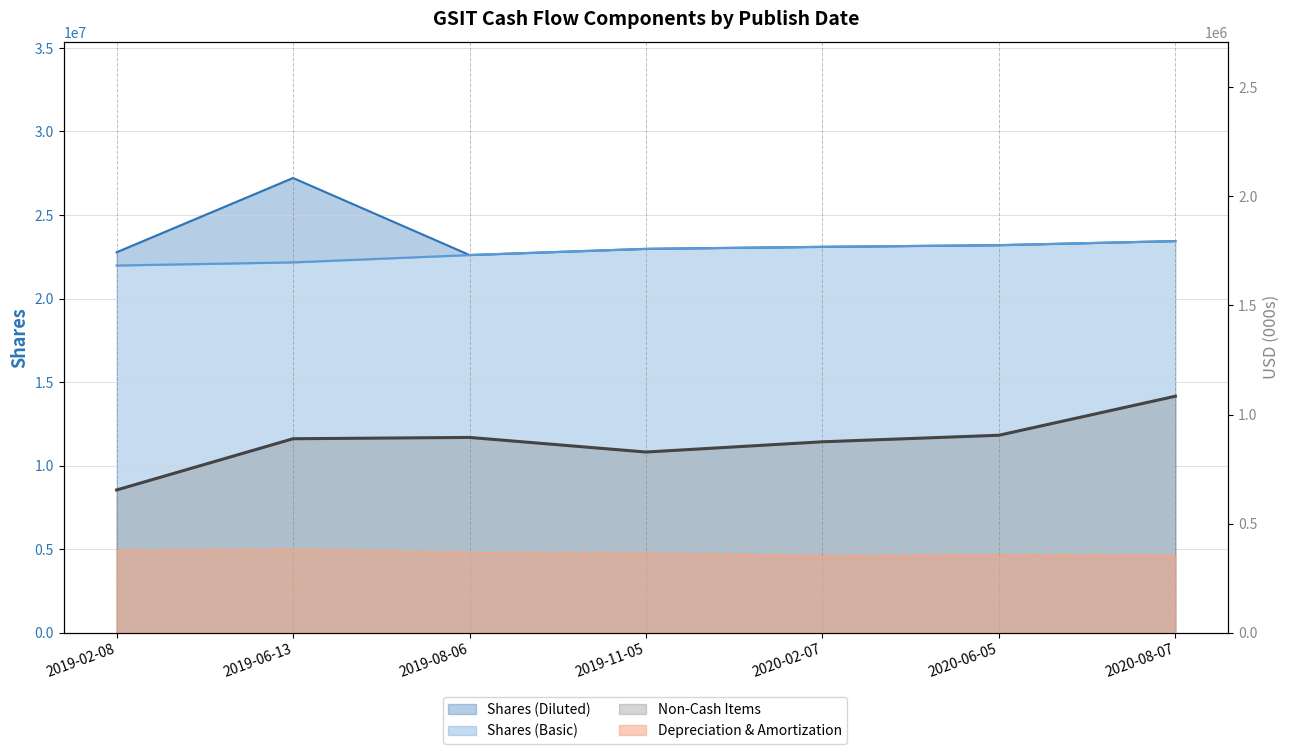

Rank the series at 2020-02-07 from lowest to highest value.

Depreciation & Amortization, Non-Cash Items, Shares (Basic), Shares (Diluted)